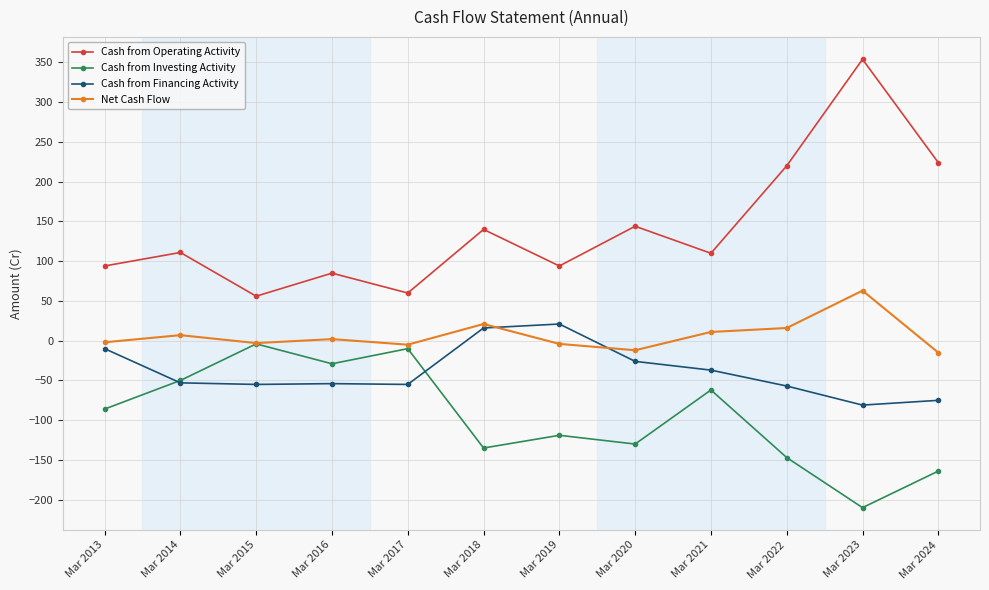

Which category has the highest value in the Cash from Investing Activity series?

Mar 2015